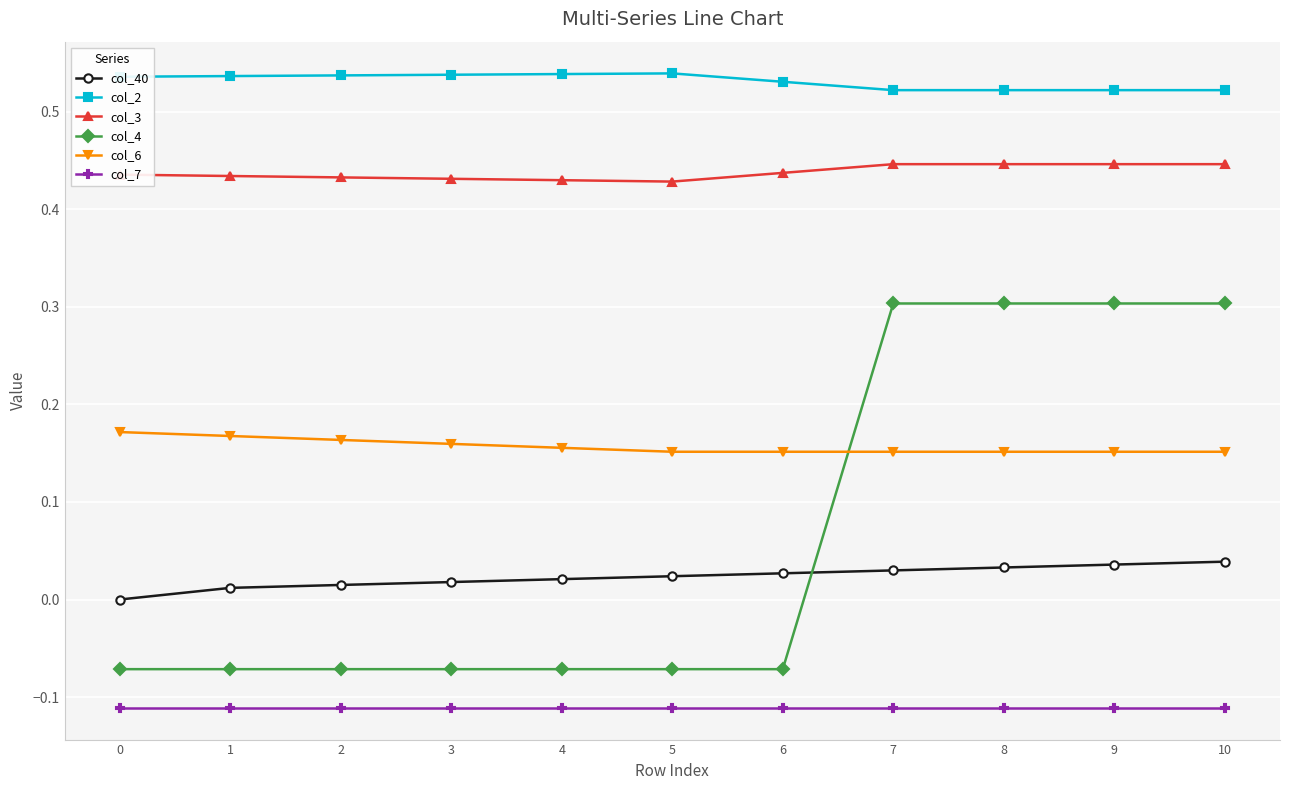

What is the difference between the highest and lowest values at 1?

0.6